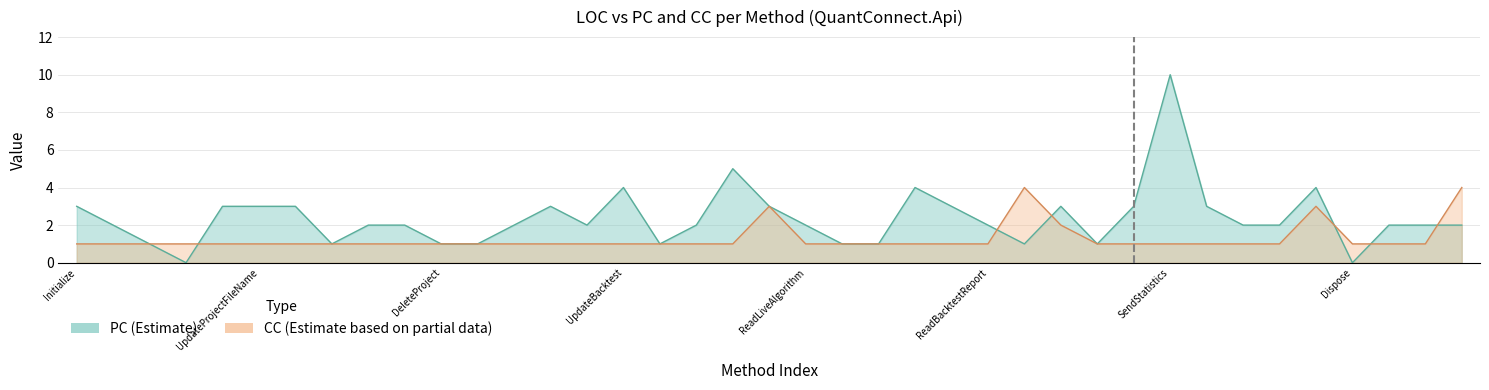

What is the sum of all PC values?

92